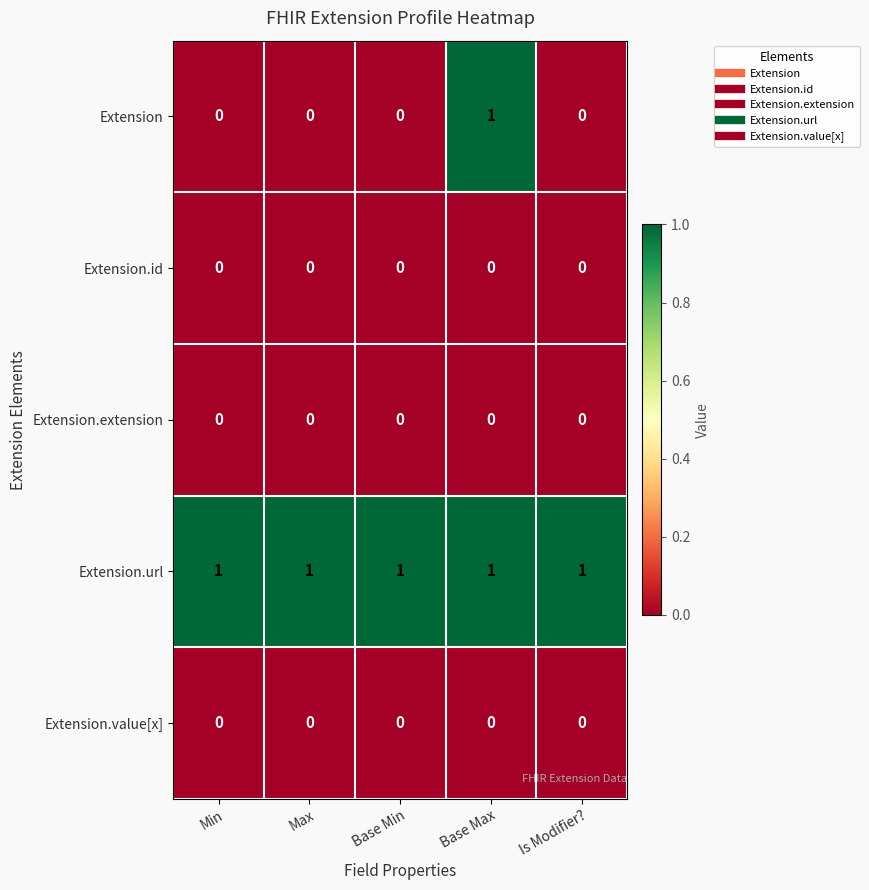

The Extension.id series shows 0 at Is Modifier?. True or false?

True